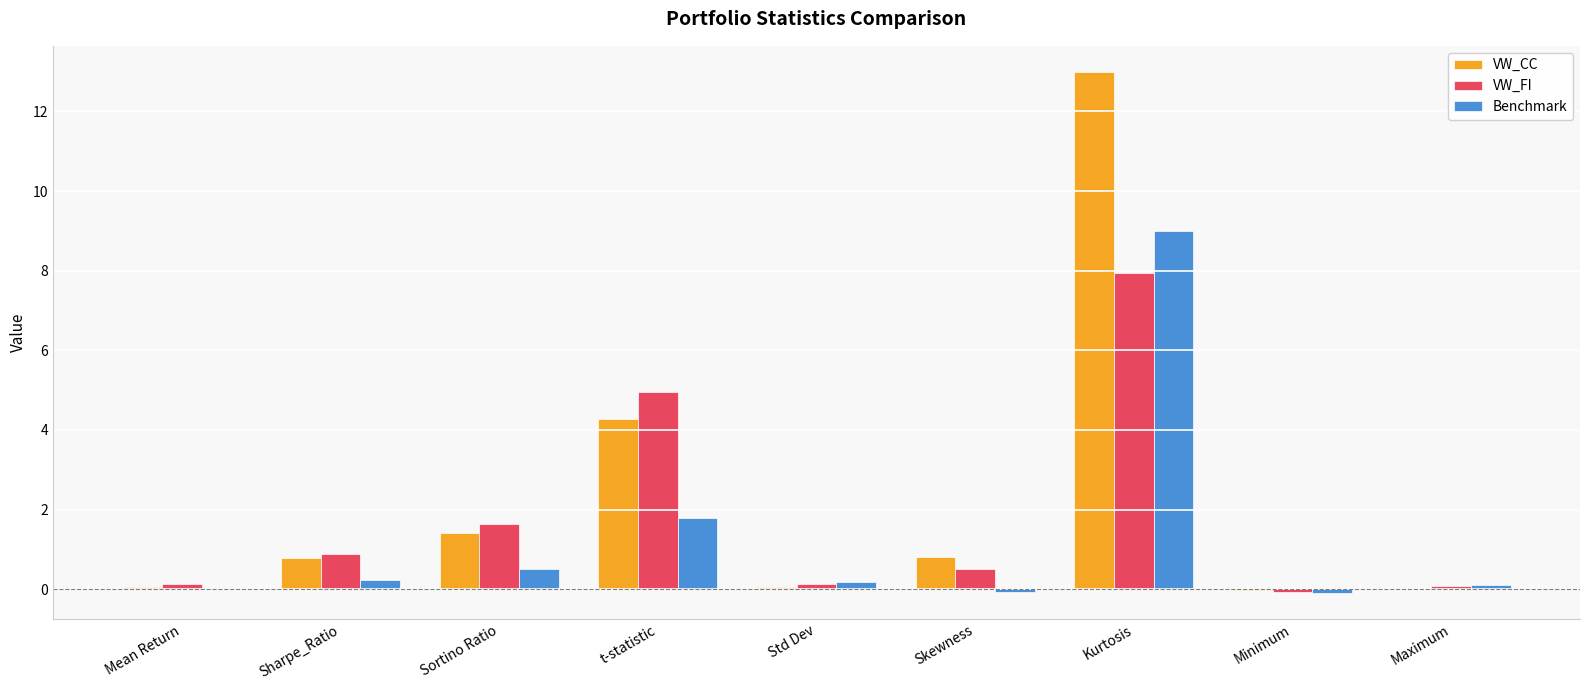

Are the bars grouped side by side (vs. stacked)?

Yes